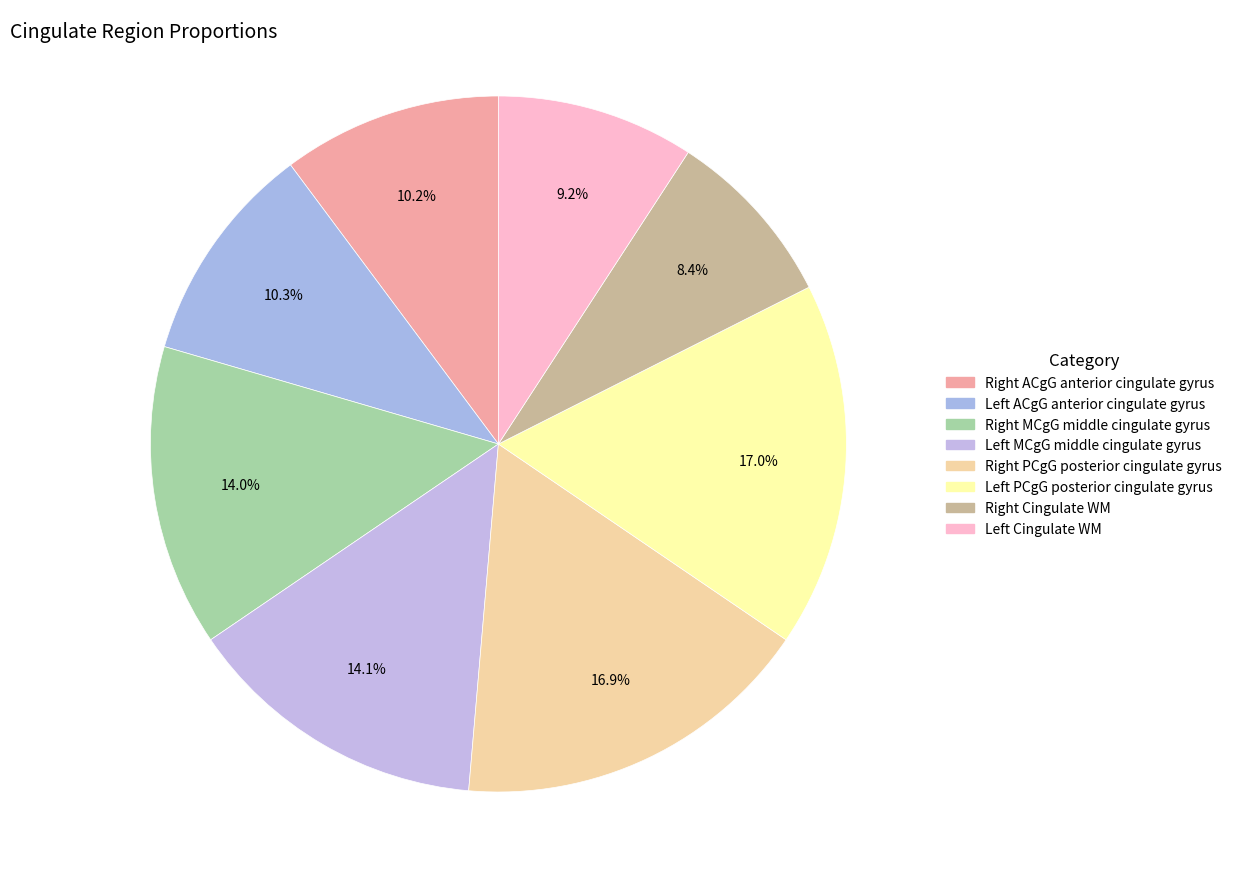

How many segments does this pie chart have?

8